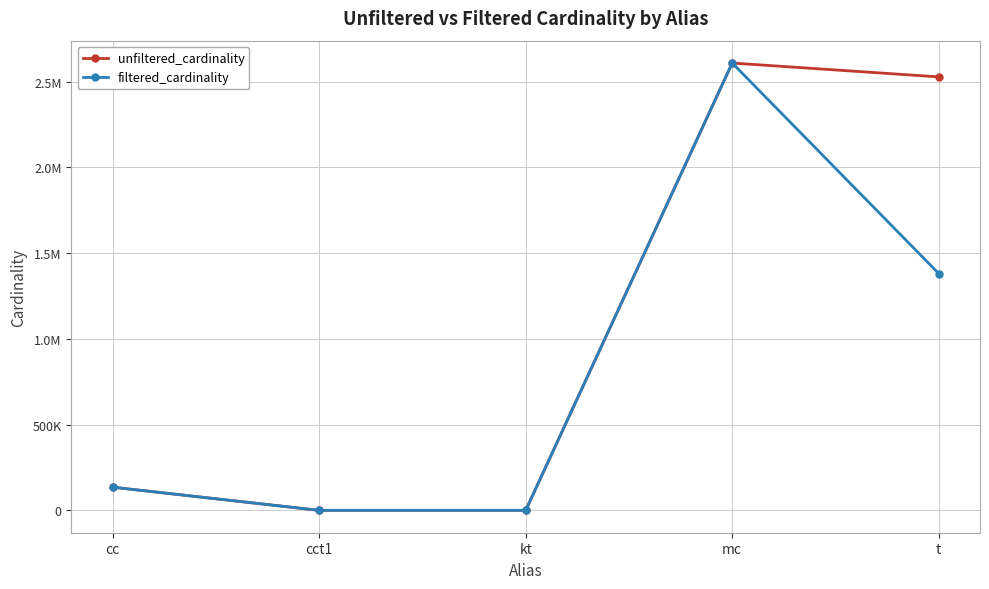

Reading left to right, extract all data points from this chart.

unfiltered_cardinality: 135086	4	7	2609129	2528312
filtered_cardinality: 135086	1	1	2609129	1381453